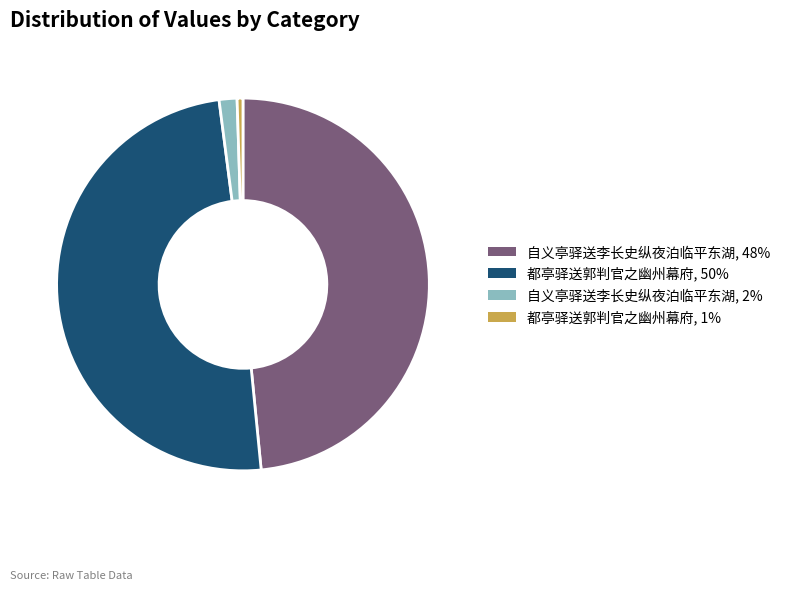

Does 自义亭驿送李长史纵夜泊临平东湖, 2% represent more than half of the total?

No